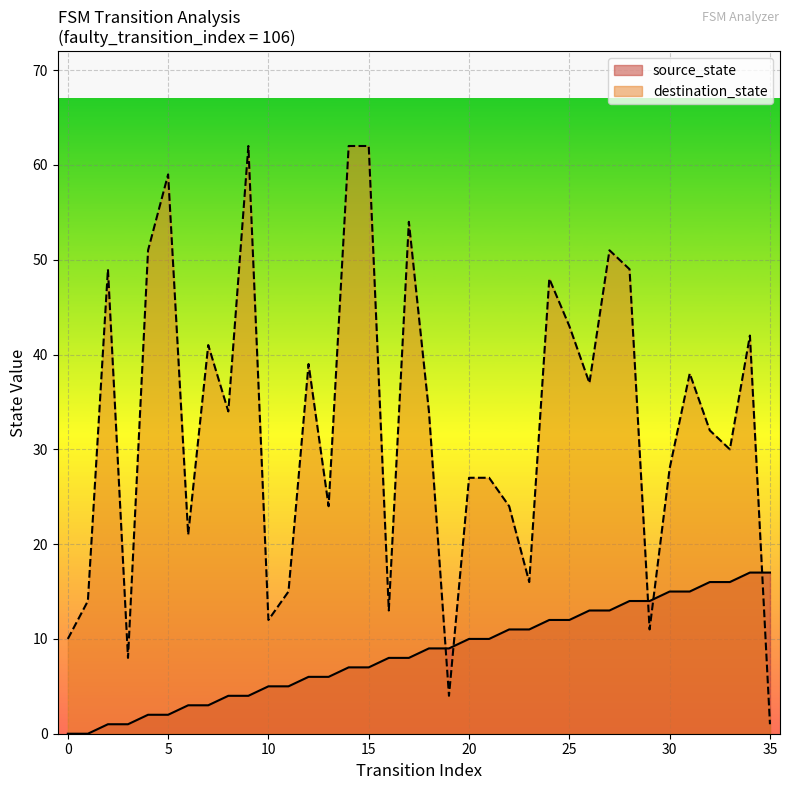

True or false: source_state has more than 0 points higher than both neighbors.

False